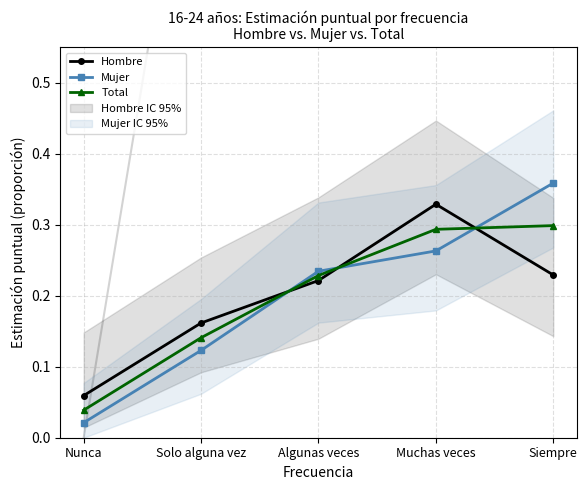

Which series ends up on top after the final intersection of Total and Hombre?

Total